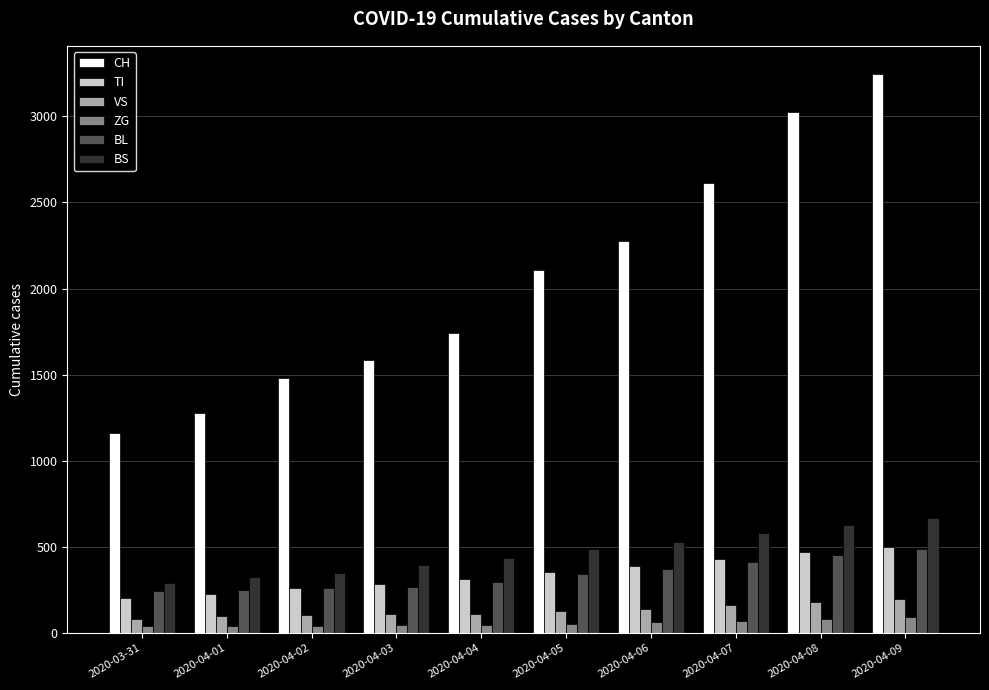

What is the lowest value of the BL series?

242